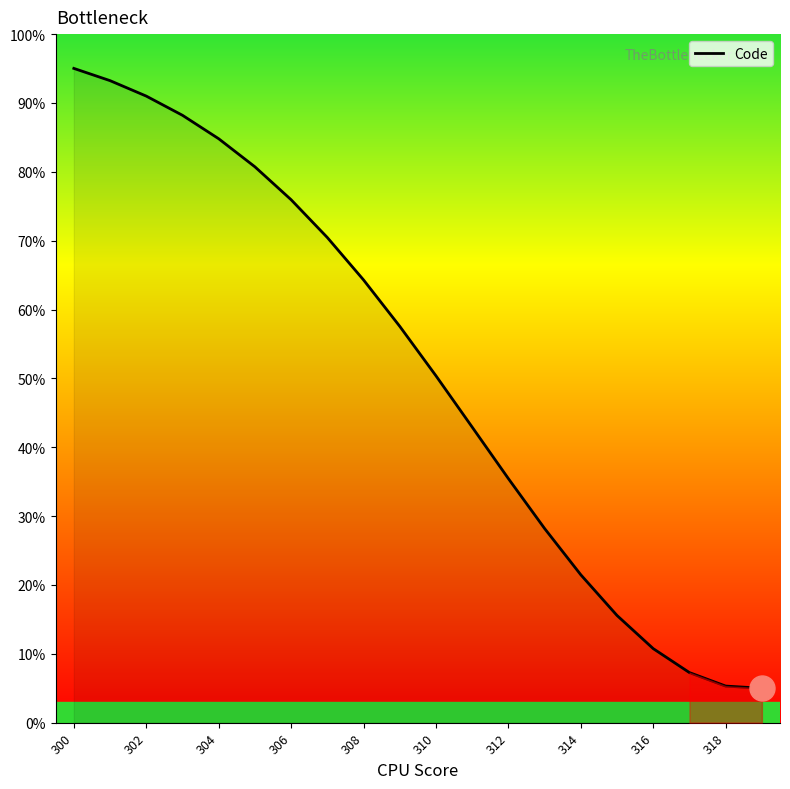

Does the chart have visible grid lines?

No